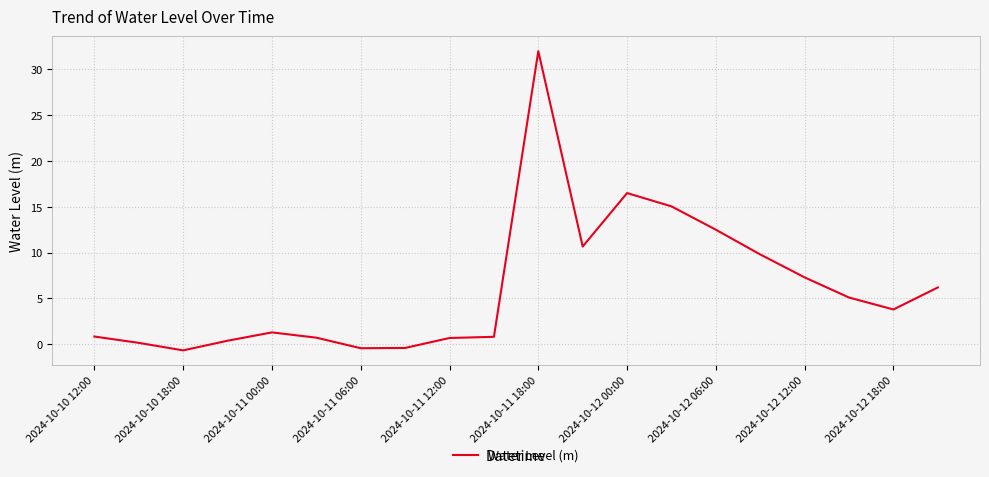

What is the maximum value shown in the chart?

32.0